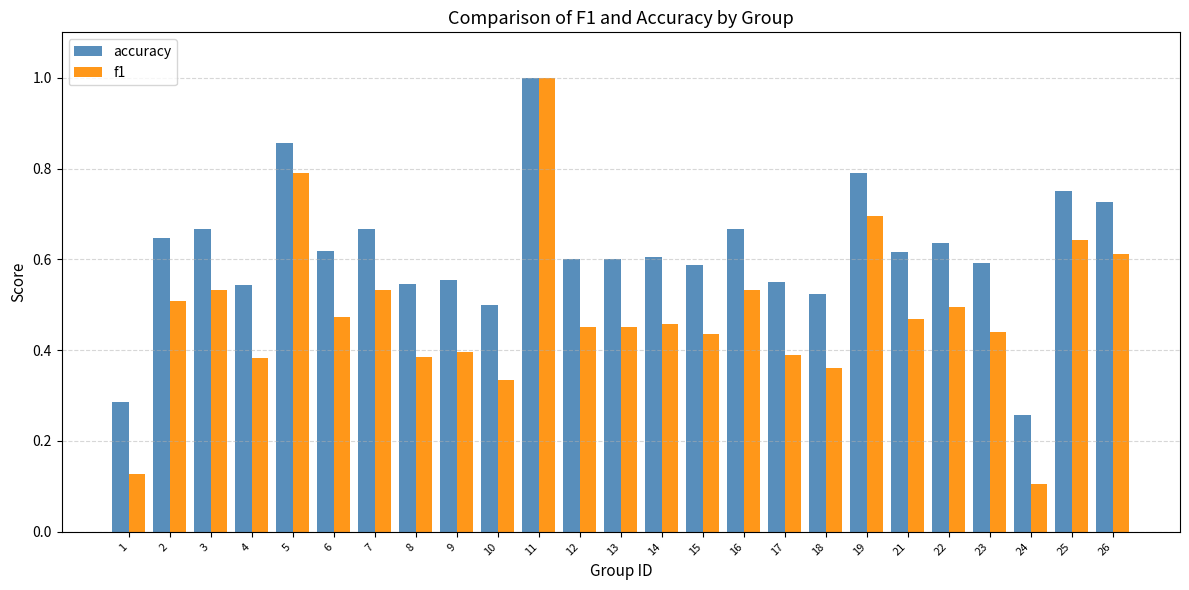

What is the sum of the accuracy values at 5 and 3?

1.5